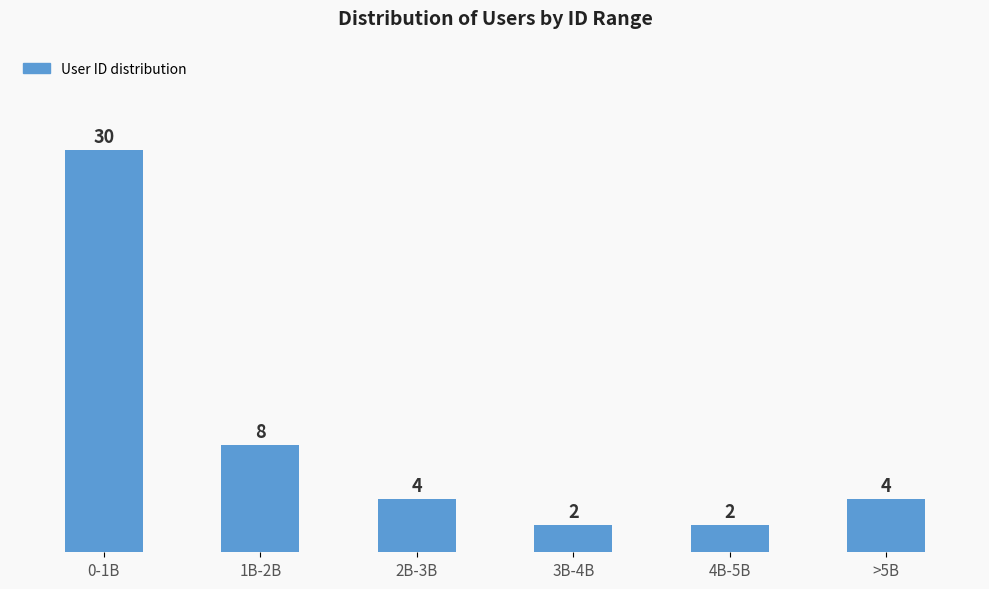

Reading left to right, list all the values displayed in this chart.

0-1B=30	1B-2B=8	2B-3B=4	3B-4B=2	4B-5B=2	>5B=4